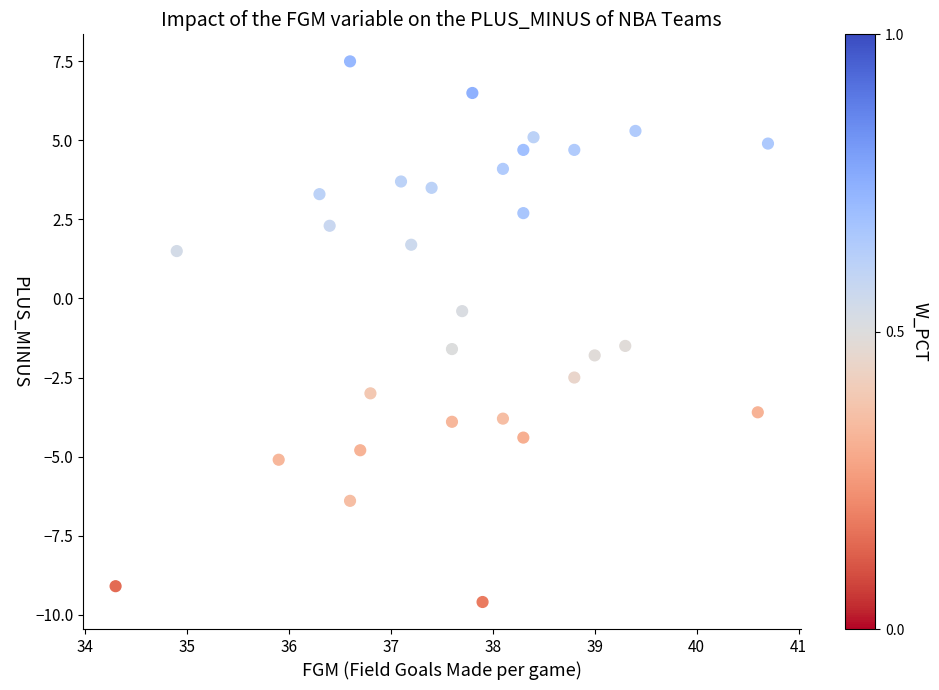

What is the range of X values (max minus min)?

6.4